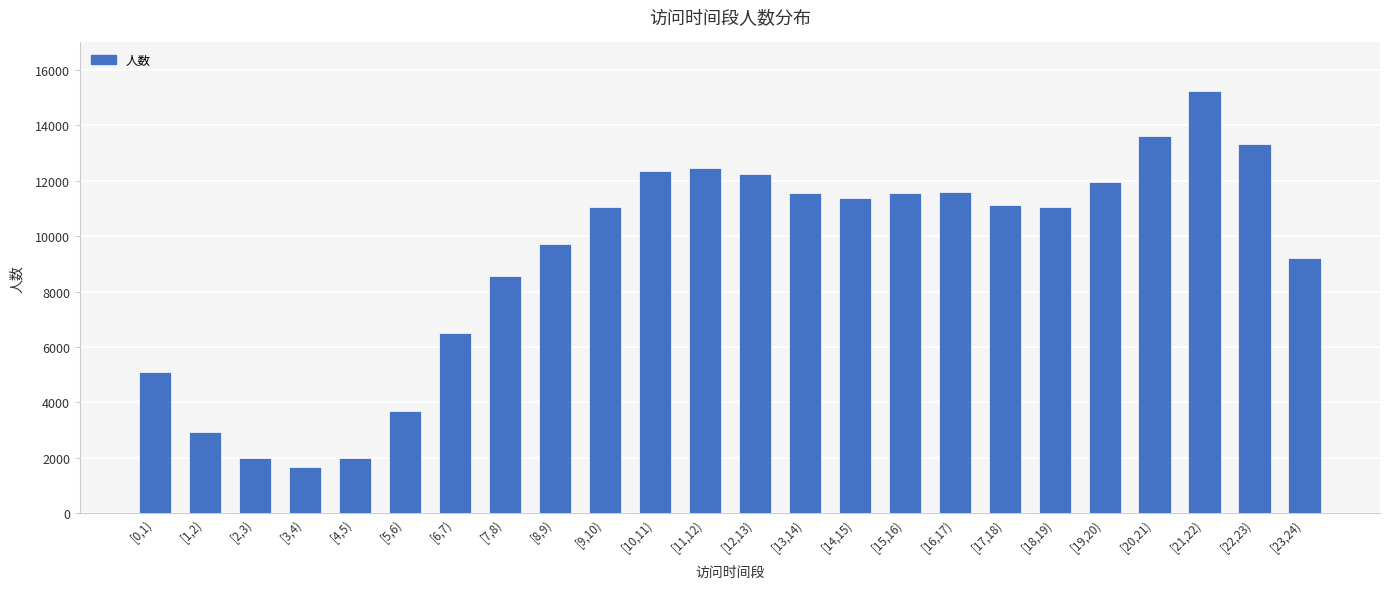

What is the value of the 2nd bar from the left?

2925